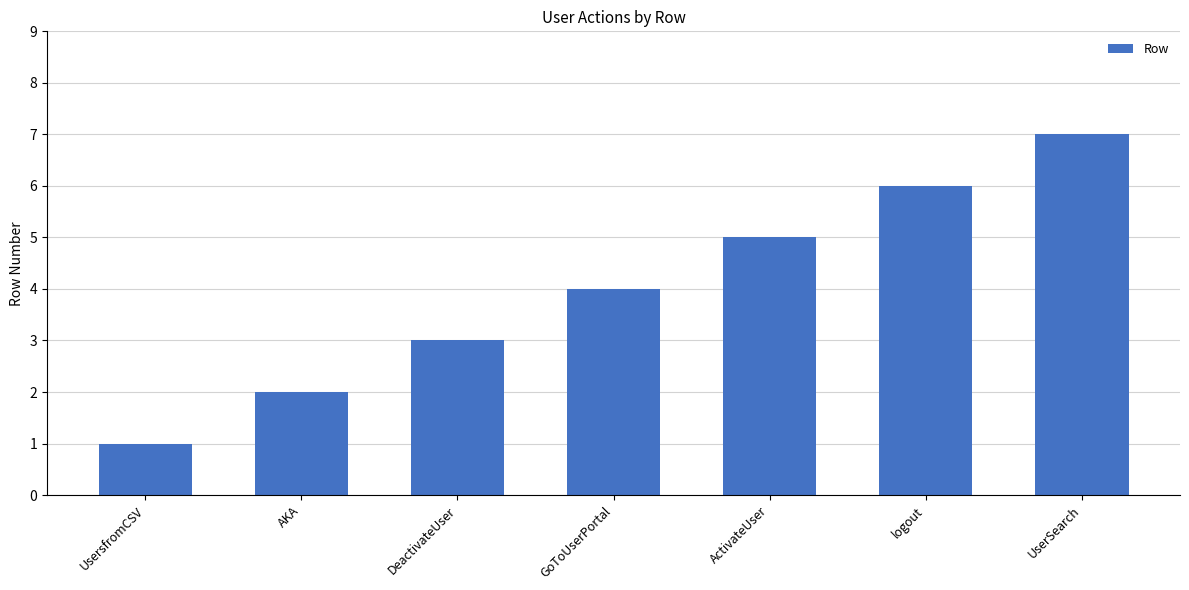

How many bars are there in total?

7